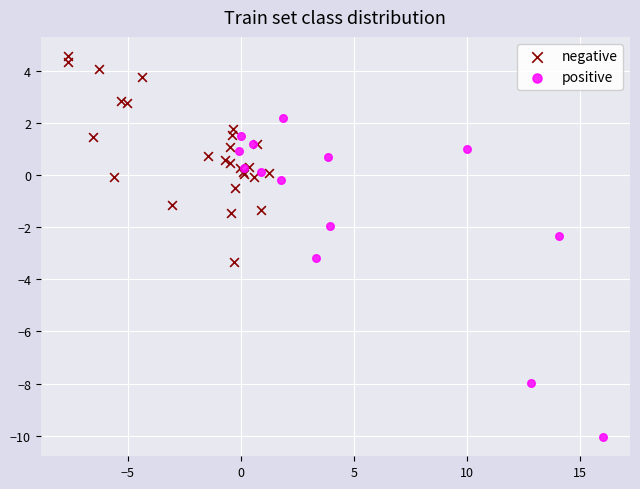

Which series reaches the maximum Y coordinate?

negative